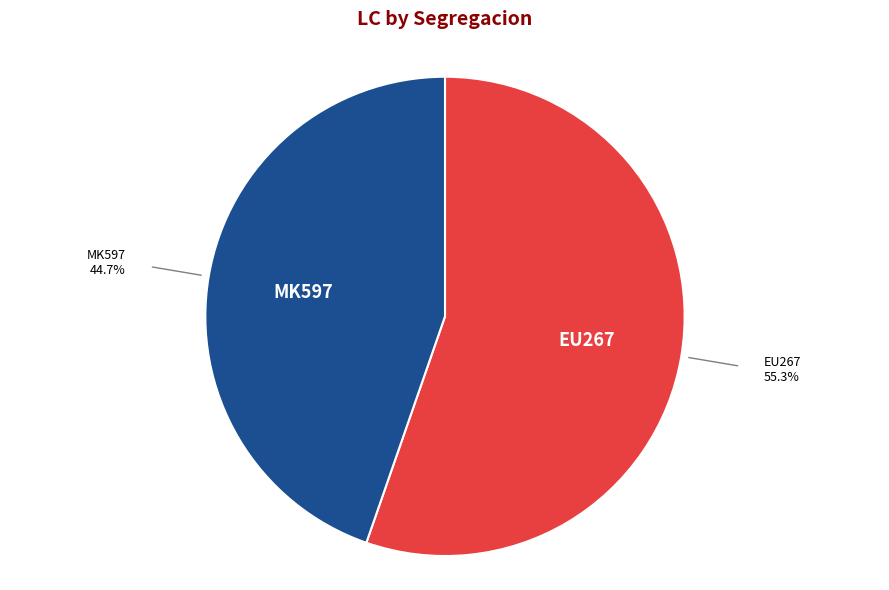

Is there a majority slice in this chart?

Yes